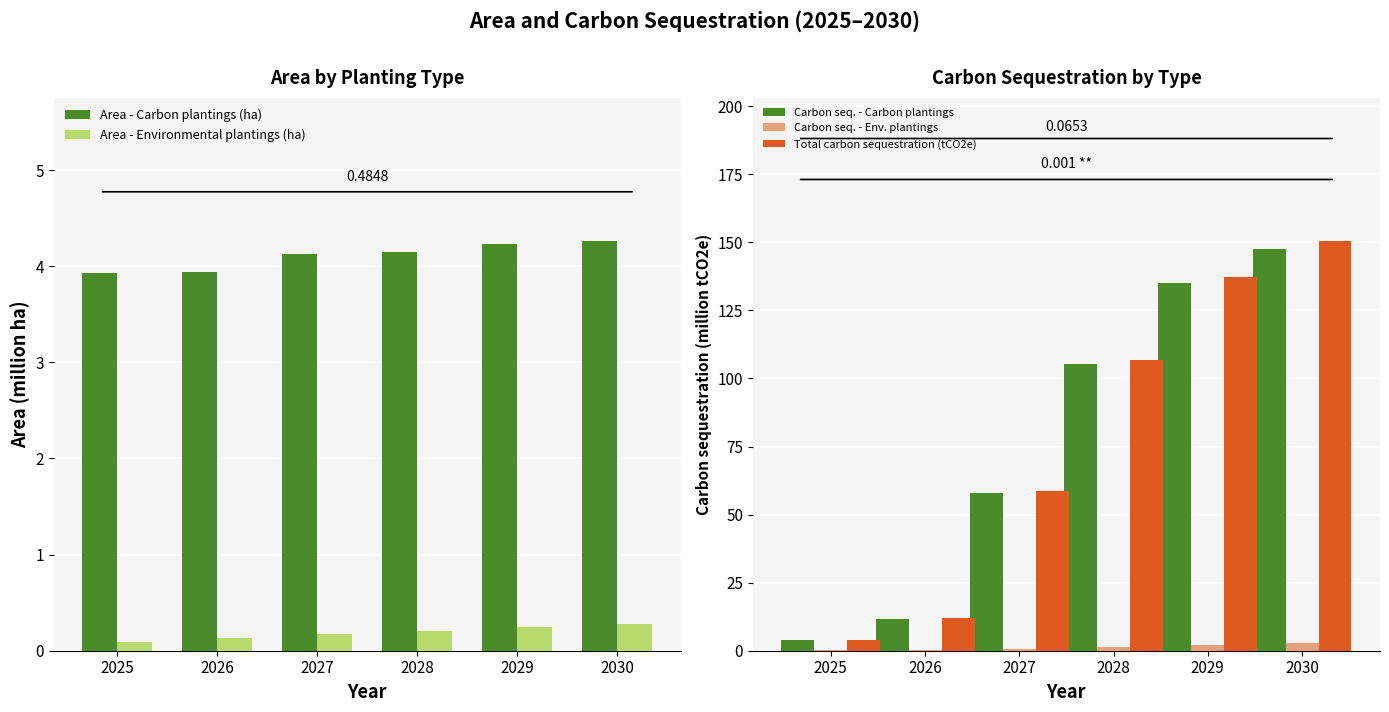

Reading left to right, list all the values displayed in this chart.

Area - Carbon plantings (ha): 2025=3.9	2026=3.9	2027=4.1	2028=4.1	2029=4.2	2030=4.3
Area - Environmental plantings (ha): 2025=0.1	2026=0.1	2027=0.2	2028=0.2	2029=0.2	2030=0.3
Carbon seq. - Carbon plantings: 2025=4.0	2026=11.7	2027=58.0	2028=105.4	2029=135.0	2030=147.7
Carbon seq. - Env. plantings: 2025=0.1	2026=0.2	2027=0.8	2028=1.5	2029=2.2	2030=2.8
Total carbon sequestration (tCO2e): 2025=4.1	2026=11.9	2027=58.8	2028=106.9	2029=137.2	2030=150.5